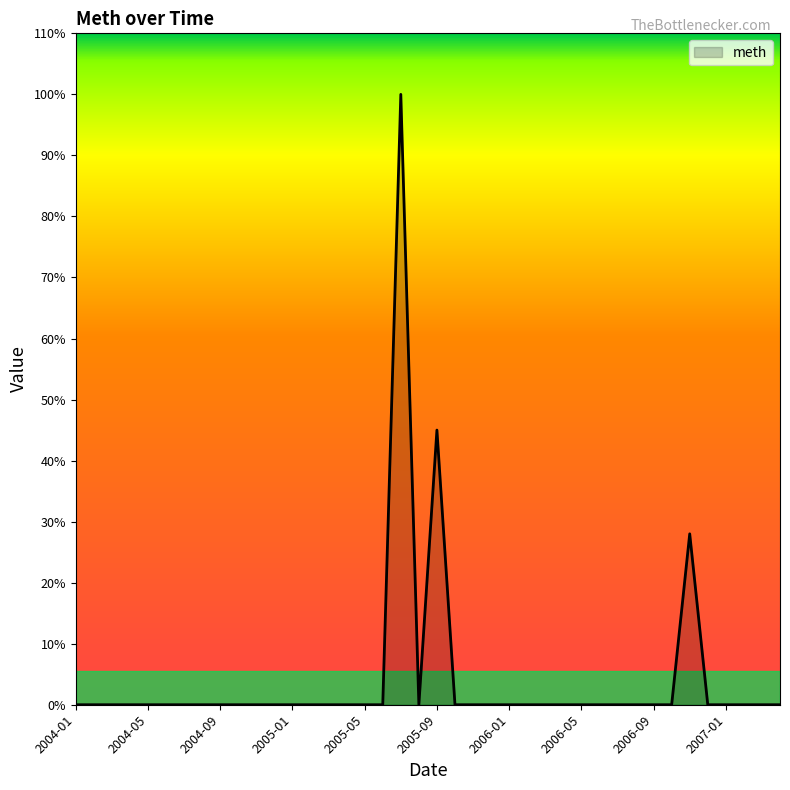

What is the difference between the maximum and minimum values?

100